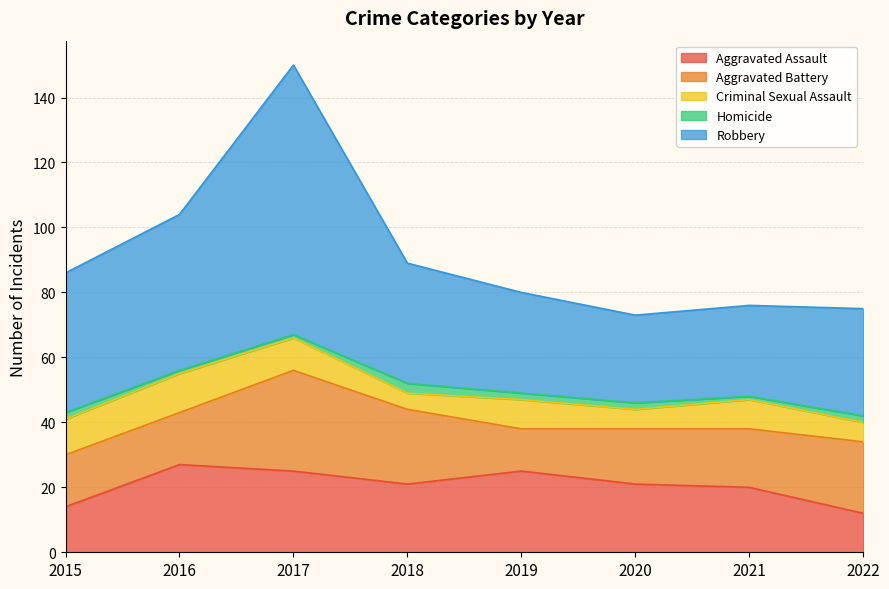

Which series has the largest total across all categories?

Robbery